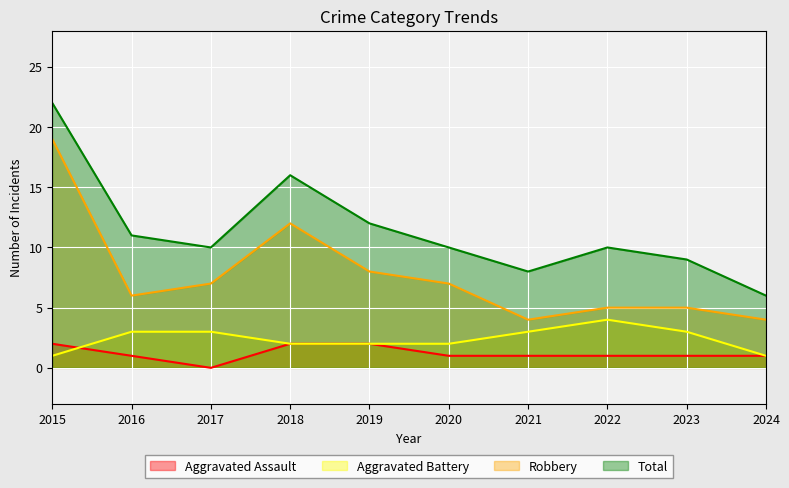

What is the sum of all Total values?

114